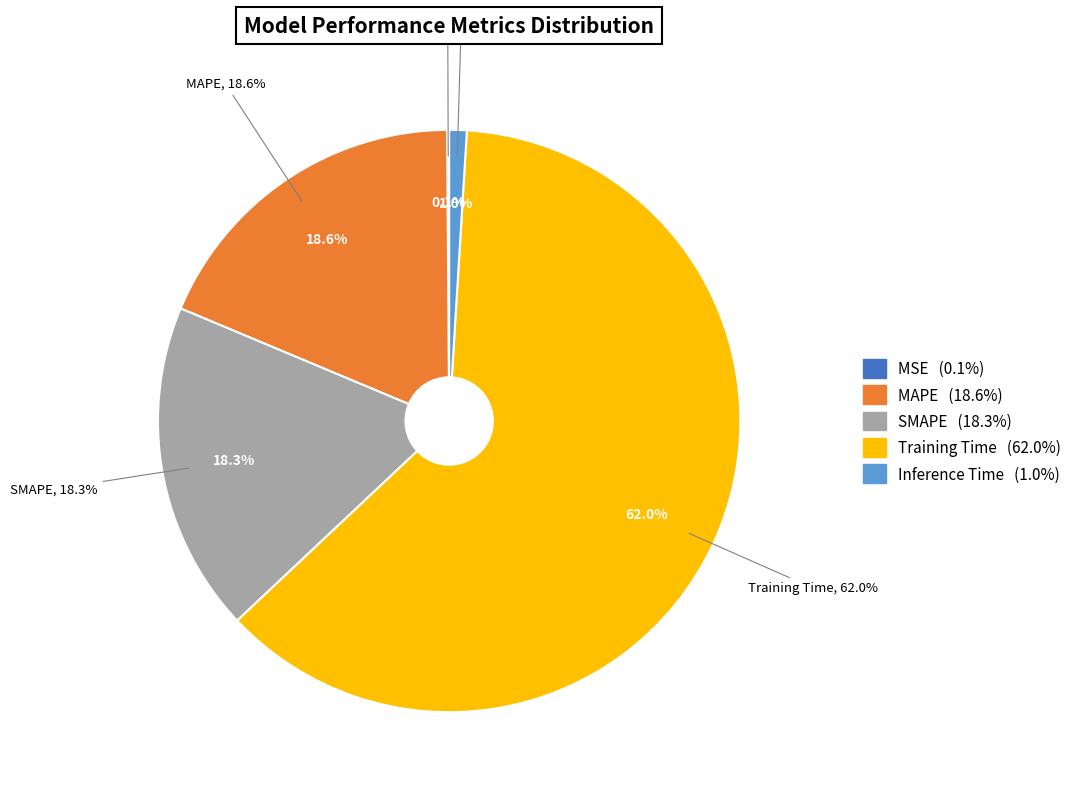

To the nearest percent, what is the combined percentage of MSE and SMAPE?

18%